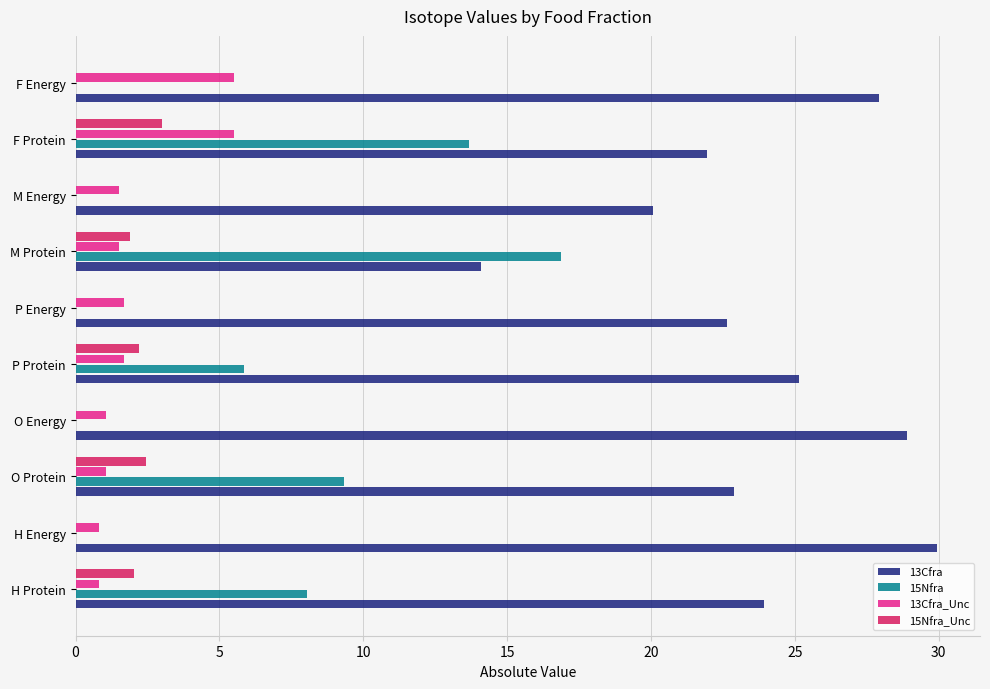

How many series are shown in this chart?

4